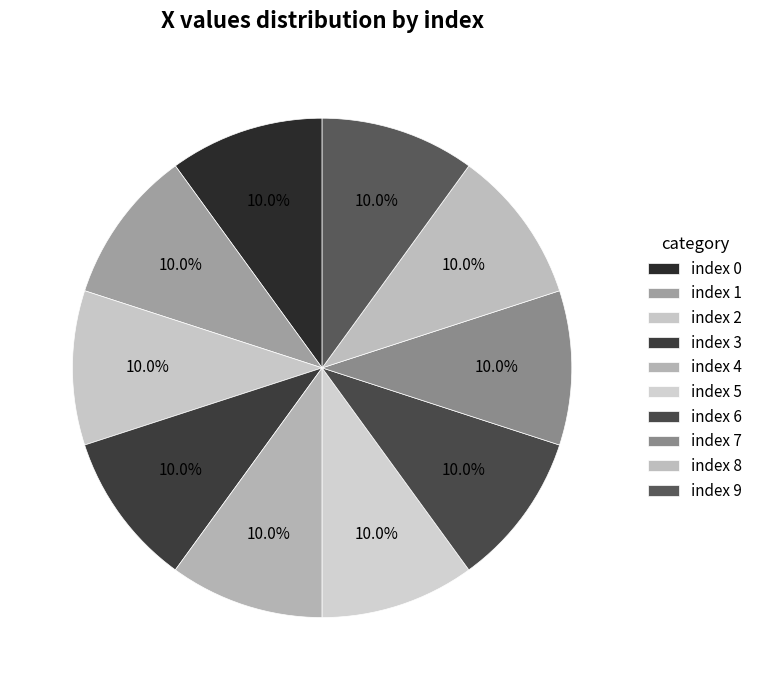

Count the number of slices in the pie.

10